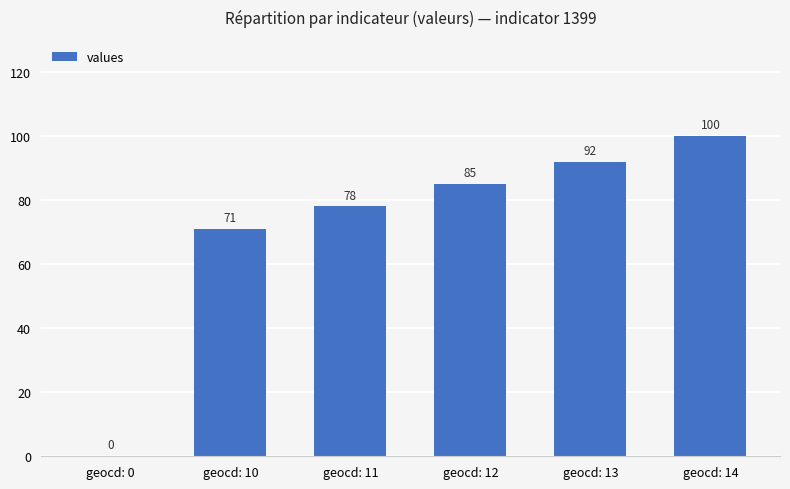

What is the difference between the values at geocd: 0 and geocd: 12?

85